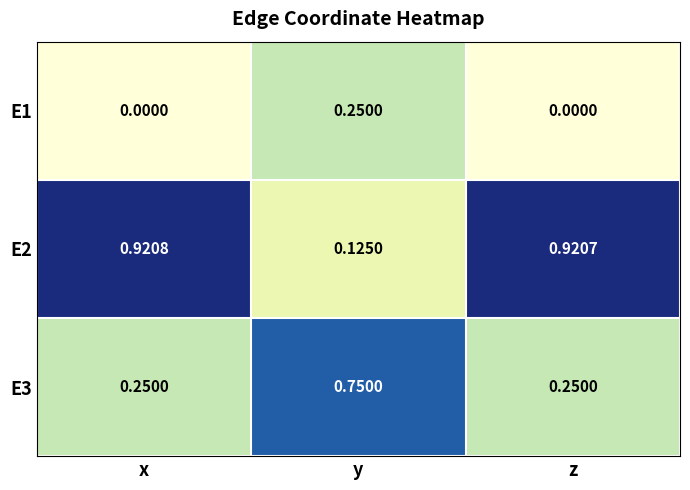

Which category has the highest value in the E3 series?

y